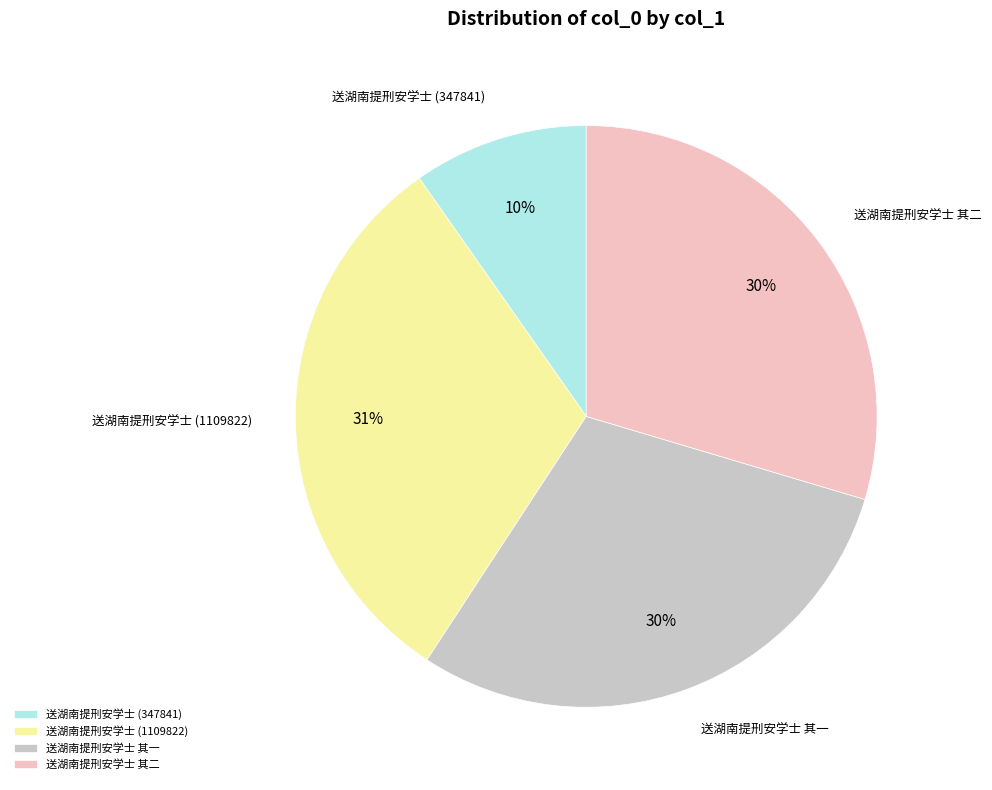

What is the largest slice in the pie chart?

送湖南提刑安学士 (1109822)